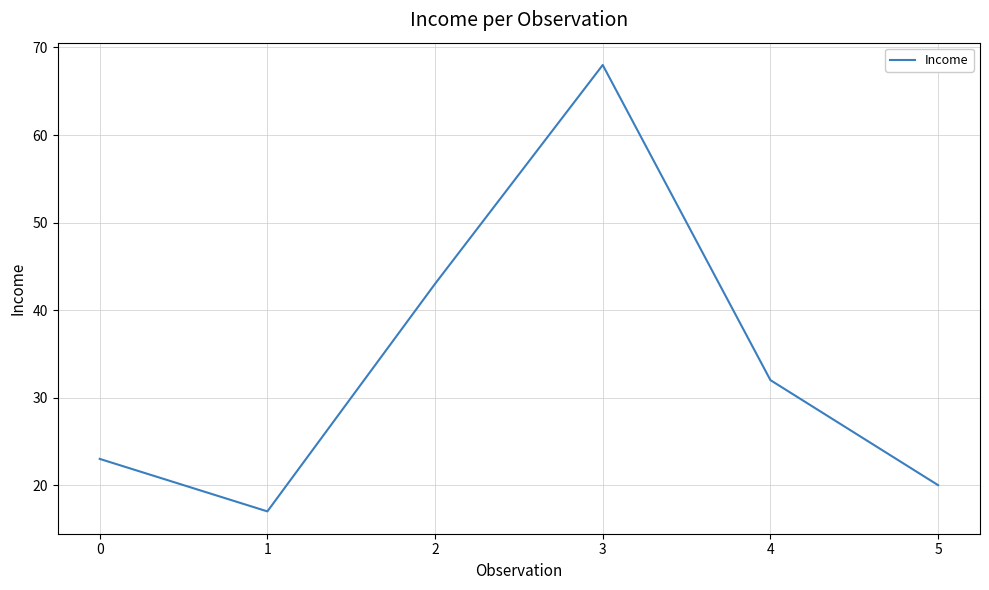

Rank the categories by value from lowest to highest.

1, 5, 0, 4, 2, 3